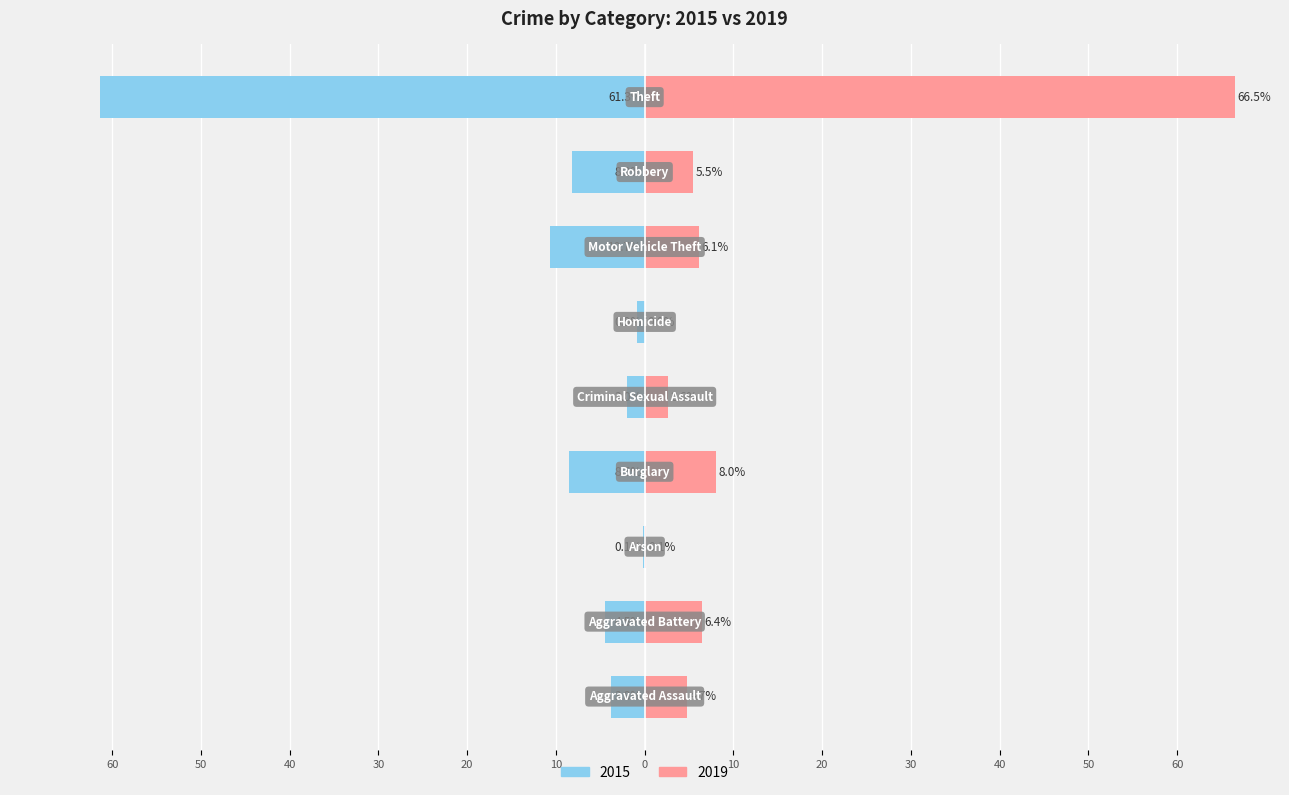

At which category is the sum across all series the highest?

Theft